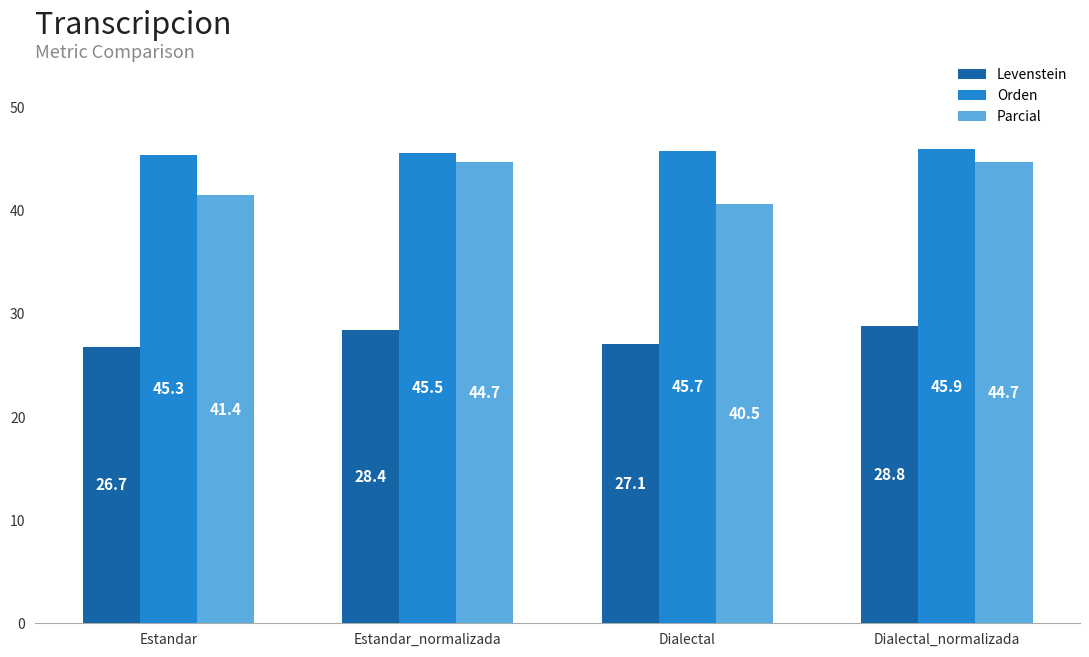

What is the total value across all series at Dialectal?

113.3